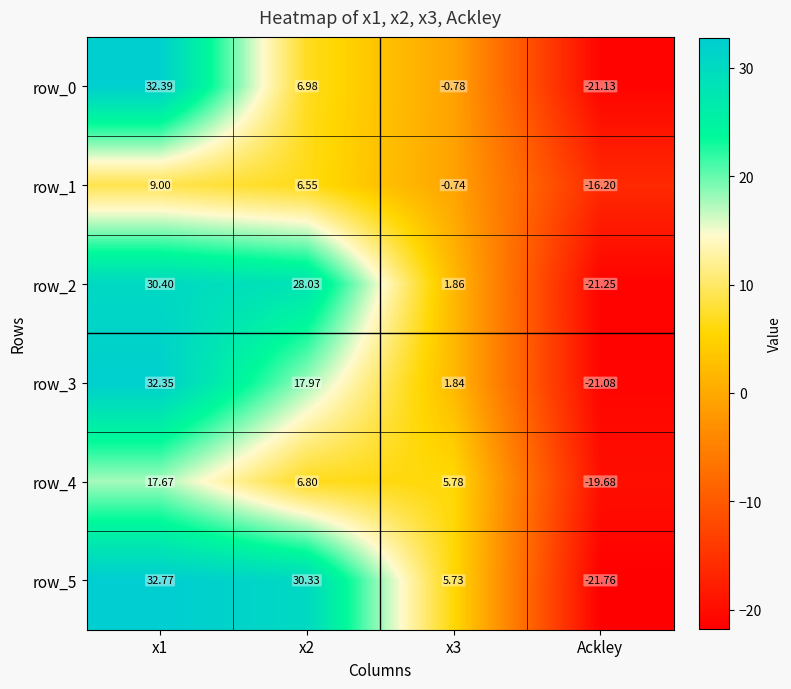

At x1, list the series in order from largest to smallest.

row_5, row_0, row_3, row_2, row_4, row_1